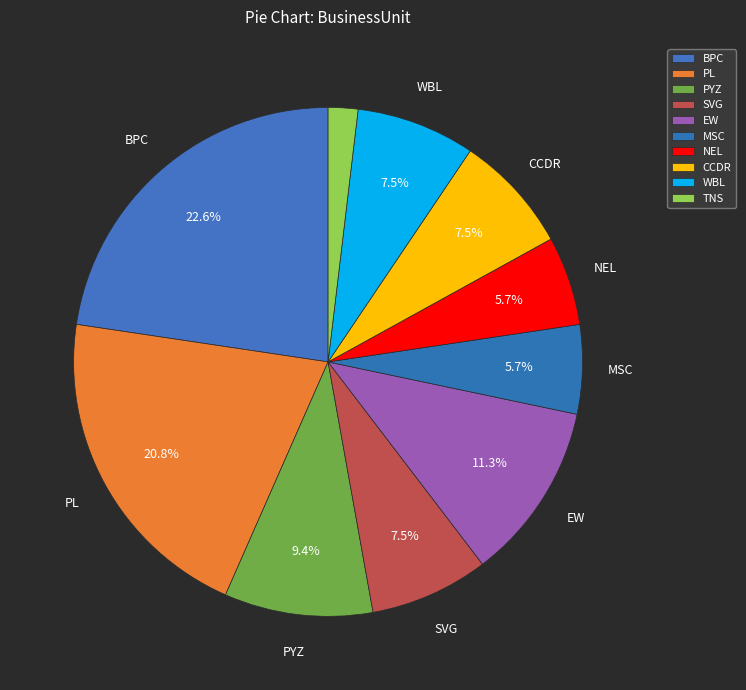

How many segments does this pie chart have?

10